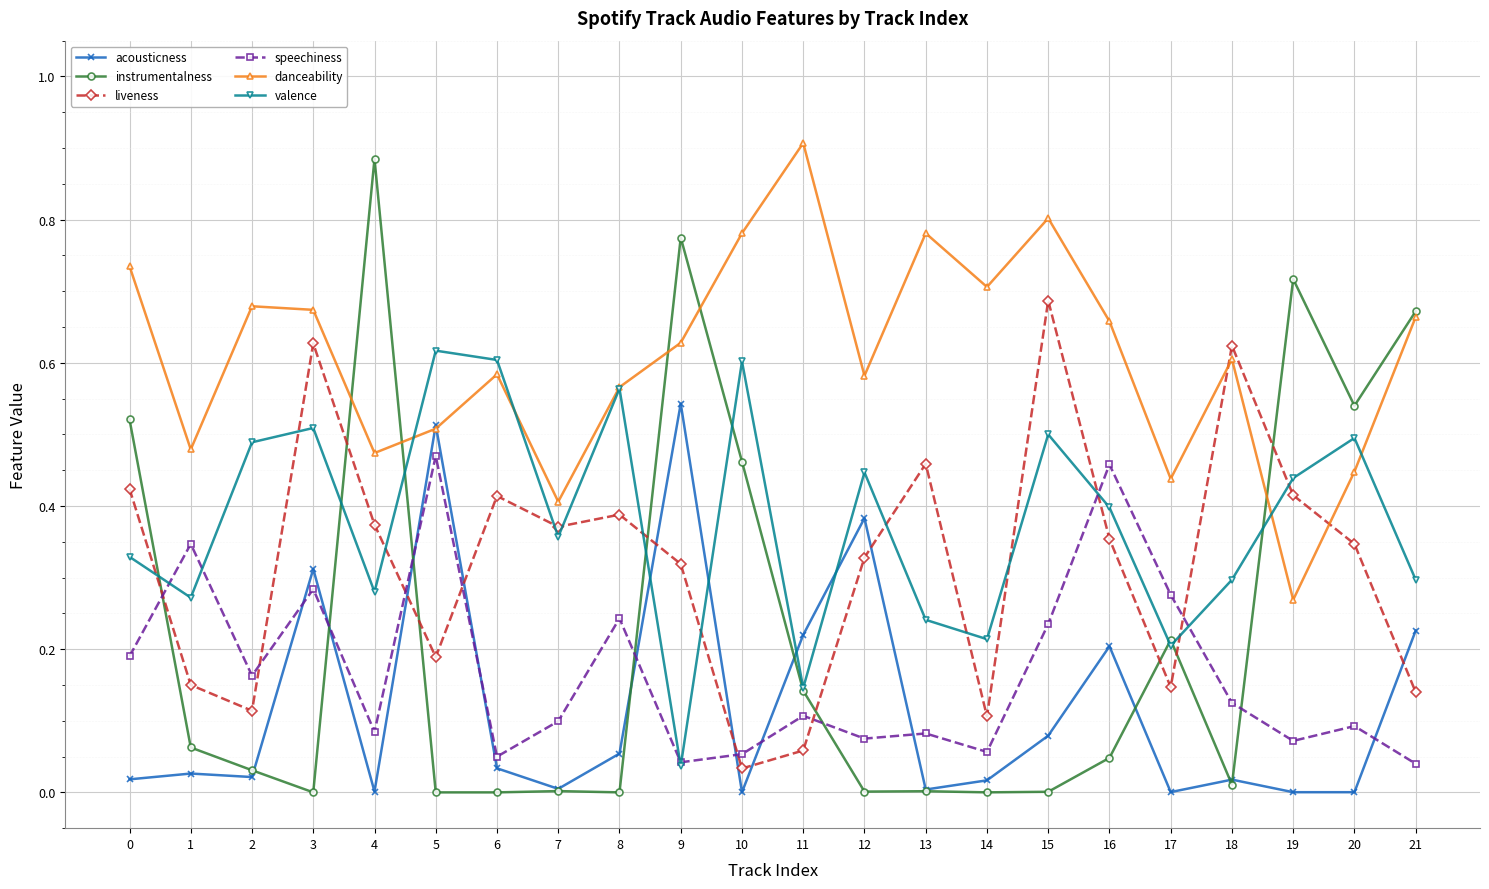

True or false: danceability has more than 1 points higher than both neighbors.

True